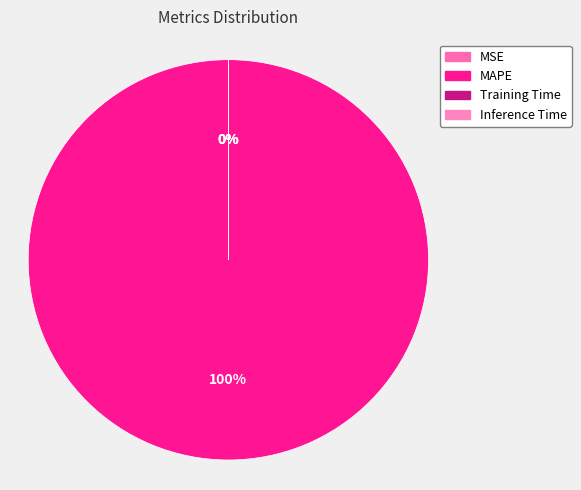

What portion of the pie excludes Inference Time?

100.0%